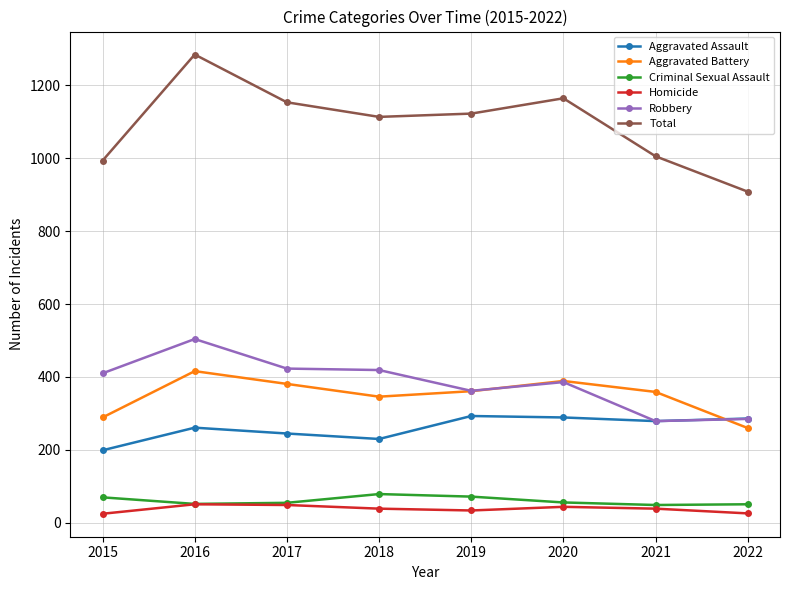

What is the value of the Total point at the 3rd from the left?

1153